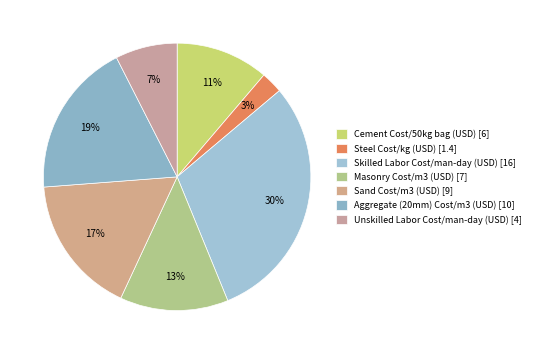

To the nearest percent, what portion does Unskilled Labor Cost/man-day (USD) represent?

7%